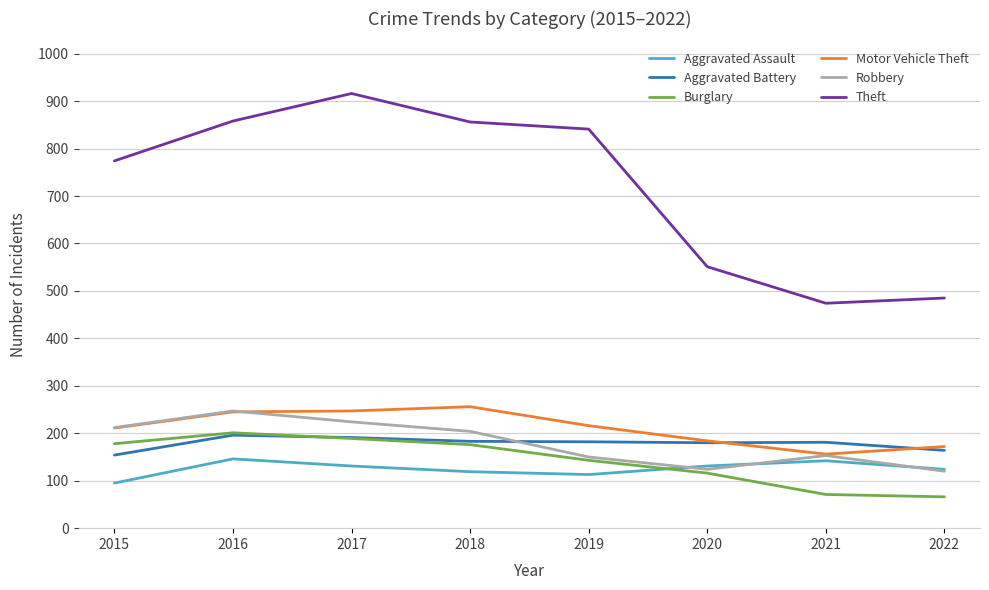

What is the difference between the Burglary values at 2018 and 2021?

105